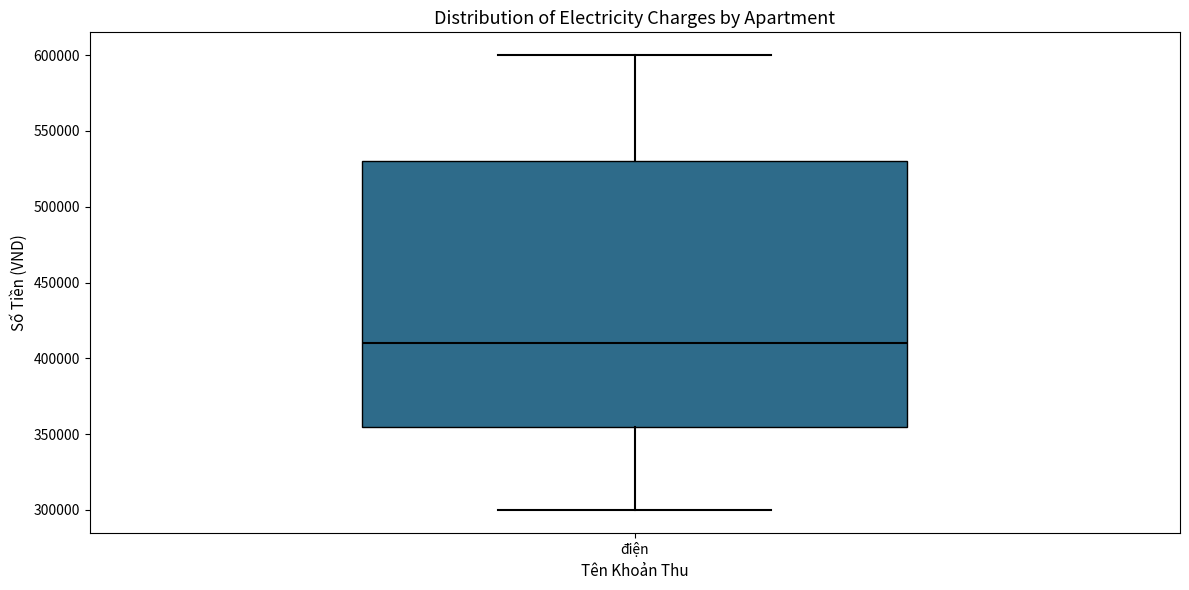

Where does the upper whisker of the box for điện end on the y-axis? The values are not printed on the chart, so give them approximately, as read against the axis.

600000